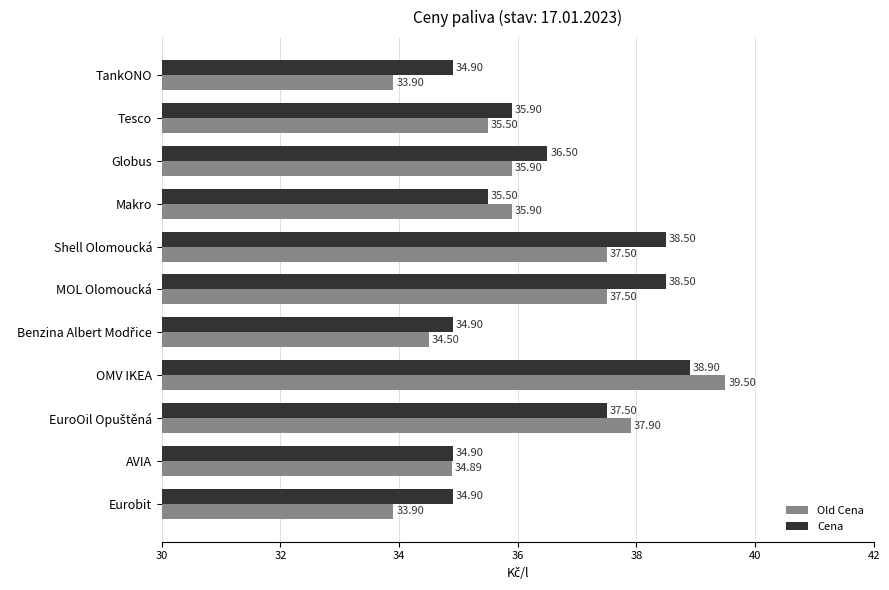

What is the difference between the maximum and minimum values in the Old Cena series?

5.6